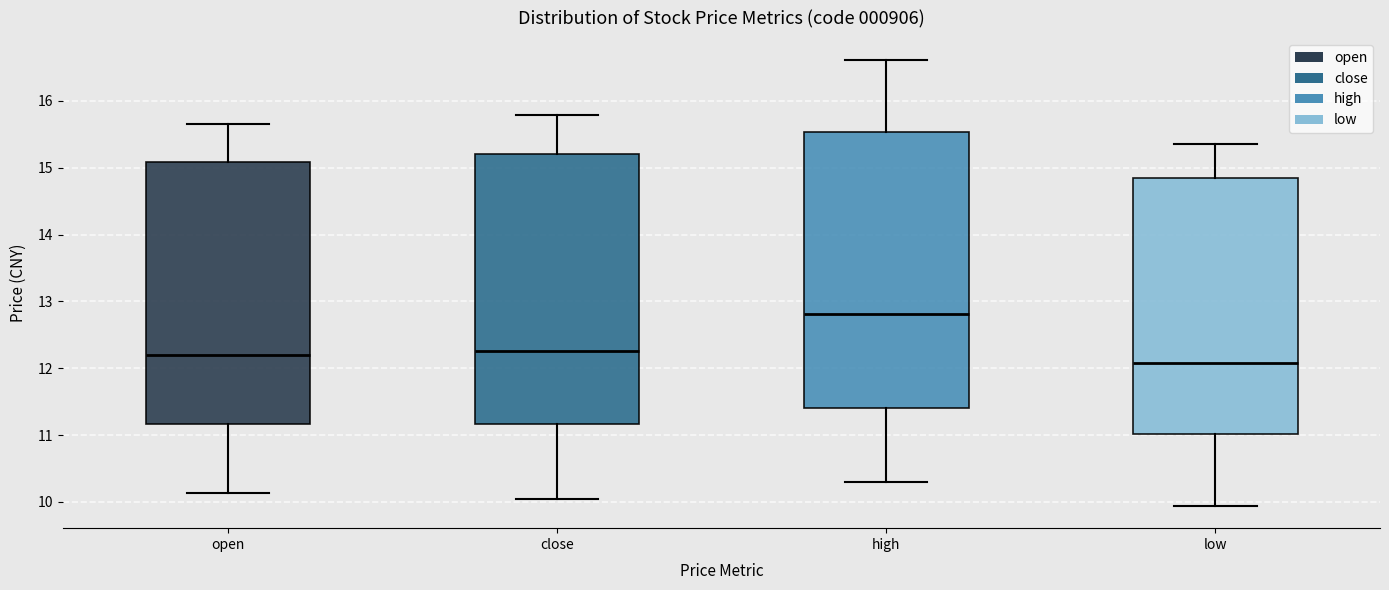

Reading left to right, transcribe this box plot: for each box, give where its median line is, the range the box spans, and where its two whiskers end, as read against the y-axis. The values are not printed on the chart, so give them approximately, as read against the axis.

open: median 12.2, box 11.2 to 15.1, whiskers 10.1 to 15.7
close: median 12.3, box 11.2 to 15.2, whiskers 10.0 to 15.8
high: median 12.8, box 11.4 to 15.5, whiskers 10.3 to 16.6
low: median 12.1, box 11.0 to 14.8, whiskers 9.9 to 15.4